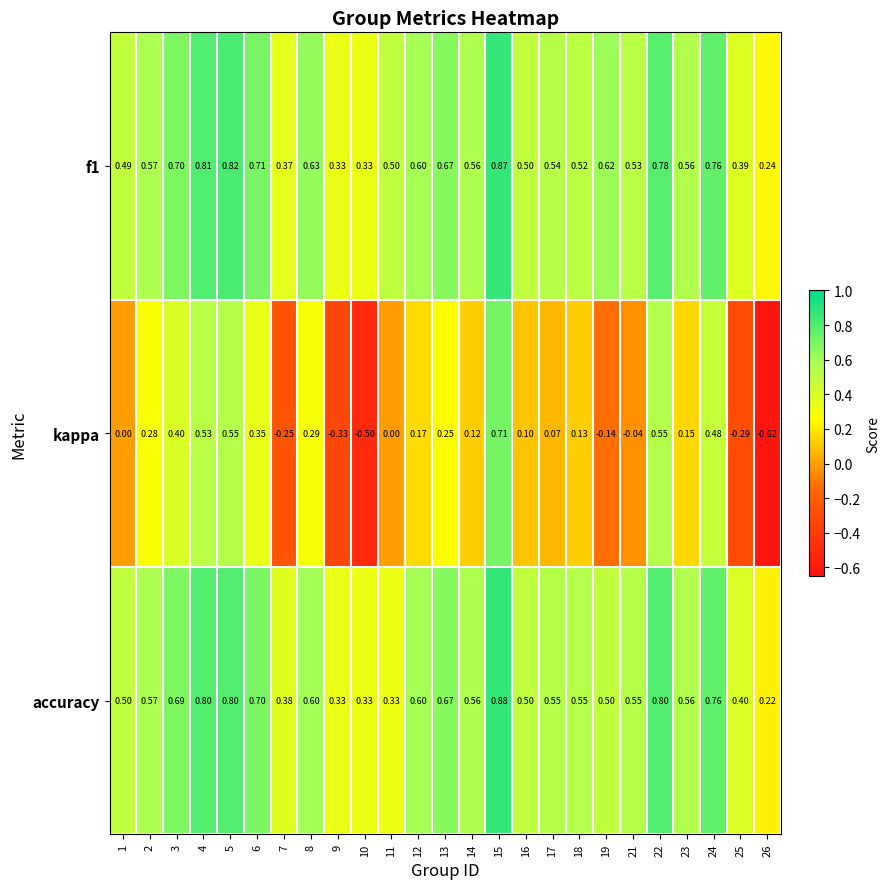

How many data points in kappa are less than 0?

7